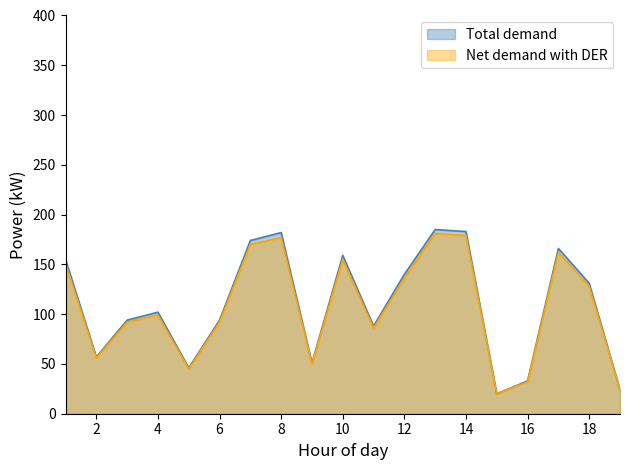

True or false: Total demand and Net demand with DER intersect in this chart.

False